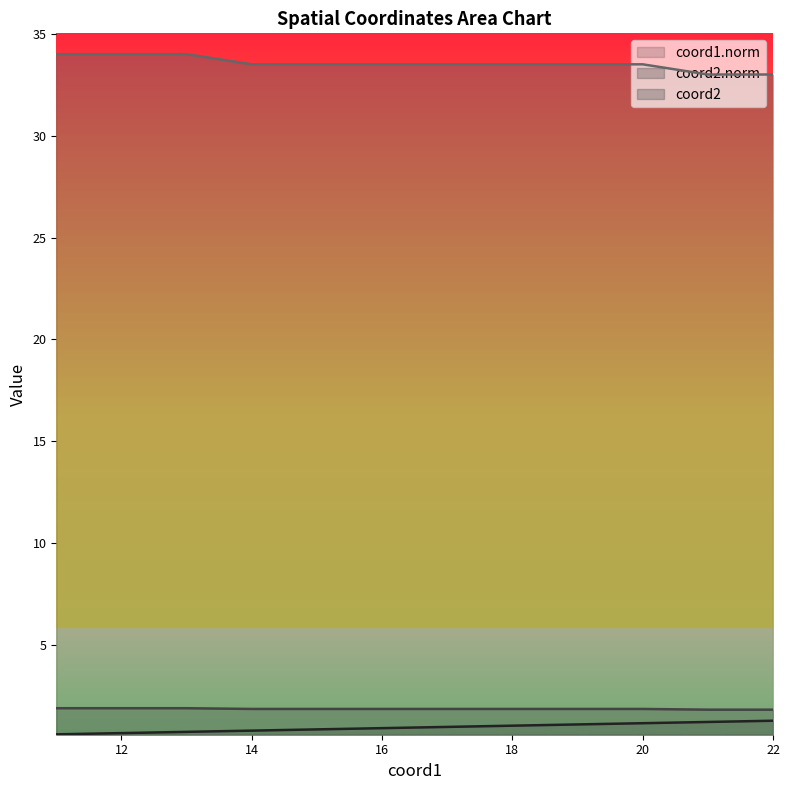

True or false: coord1.norm and coord2.norm intersect in this chart.

False